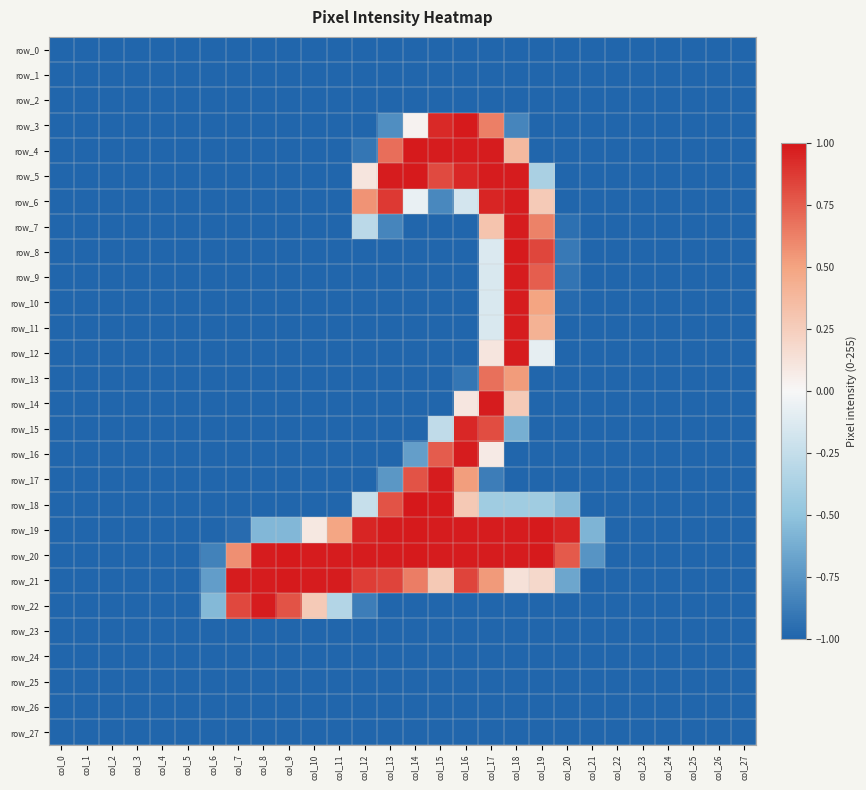

At which label does row_4 reach its peak?

col_14